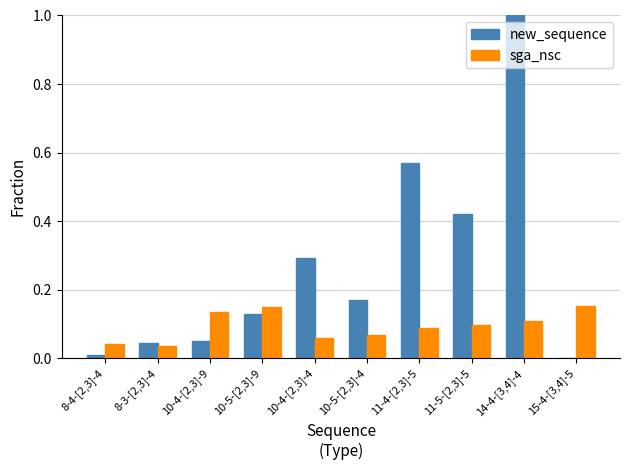

What is the sum of all sga_nsc values?

0.9